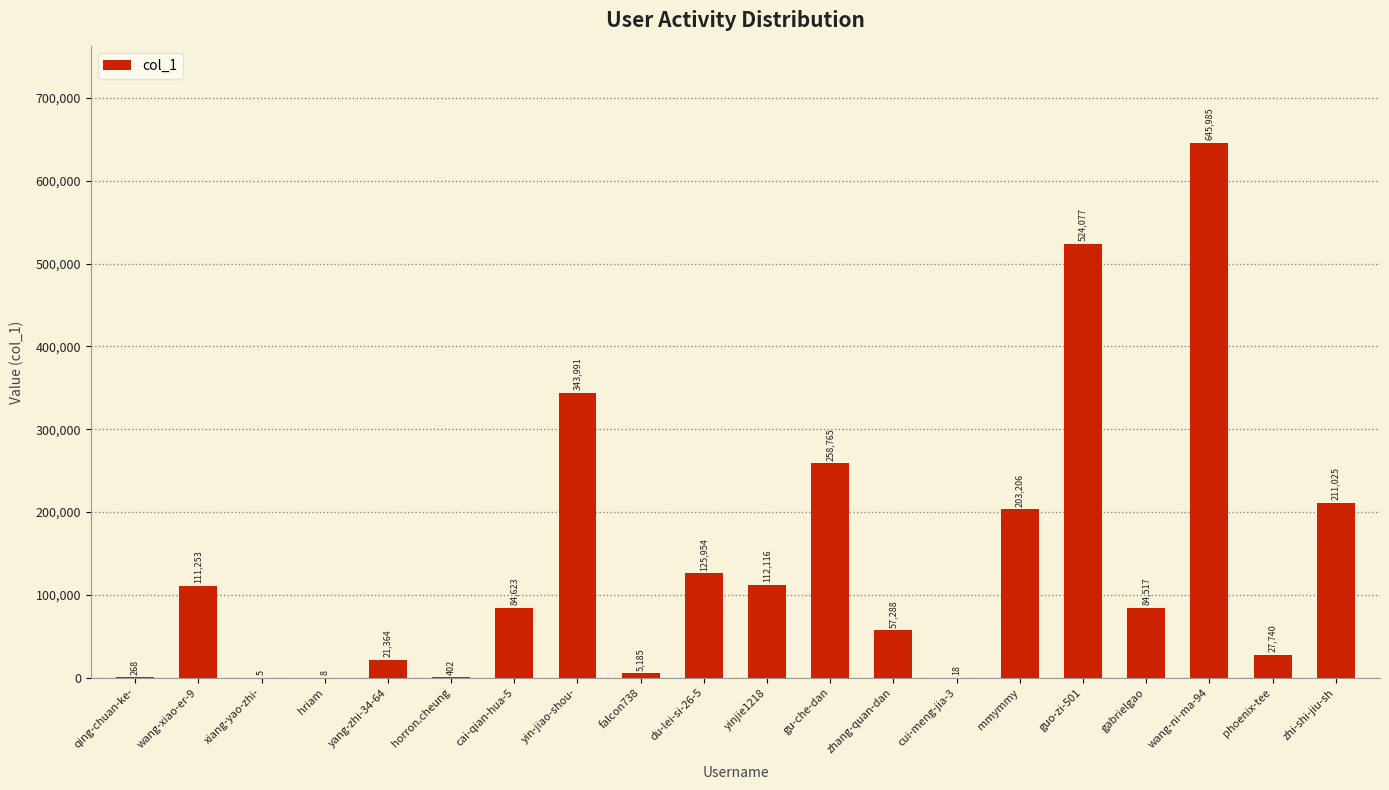

What is the sum of the values at gu-che-dan and mmymmy?

461971